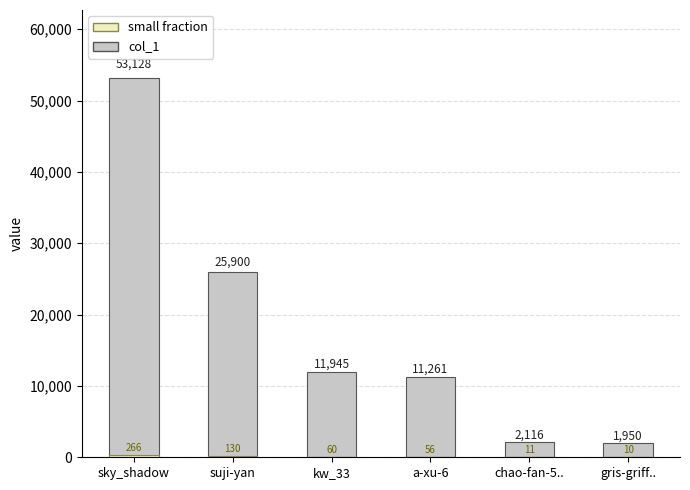

Between kw_33 and suji-yan, which is larger?

suji-yan